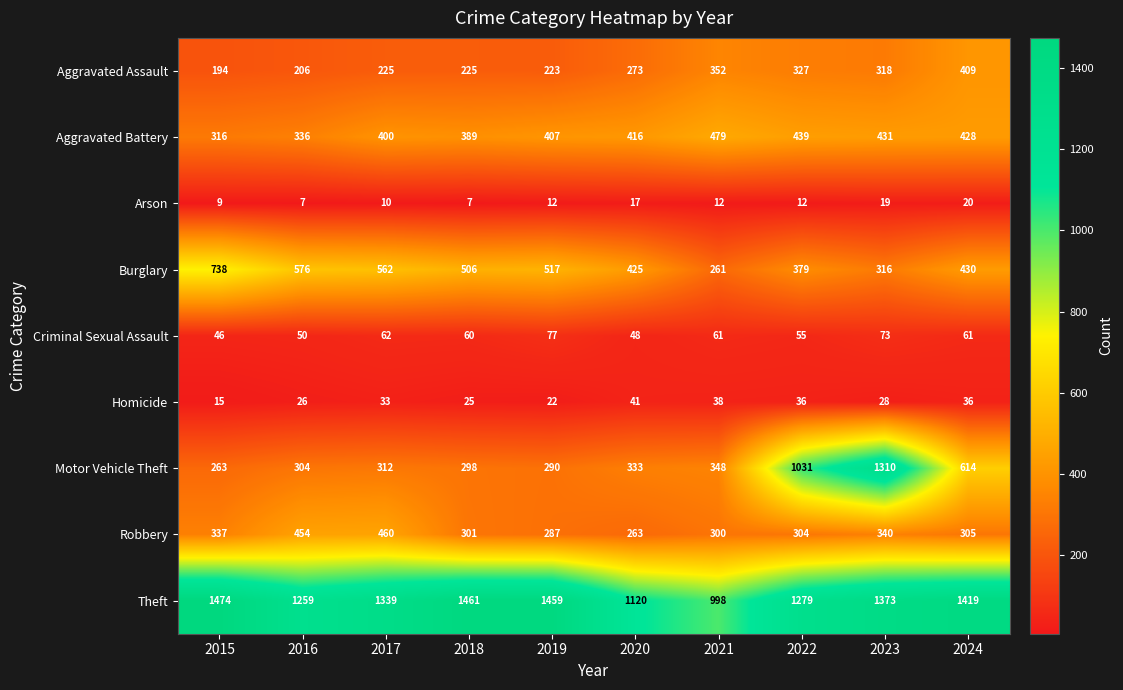

What value does the Homicide series have at 2017, to the nearest 10?

30